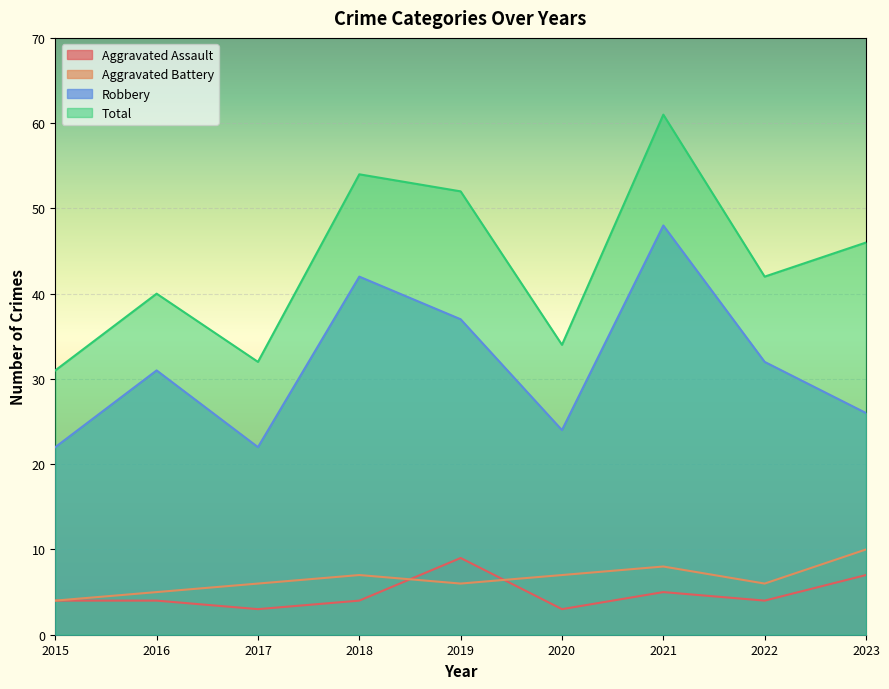

Which label corresponds to the largest value in the chart?

2021